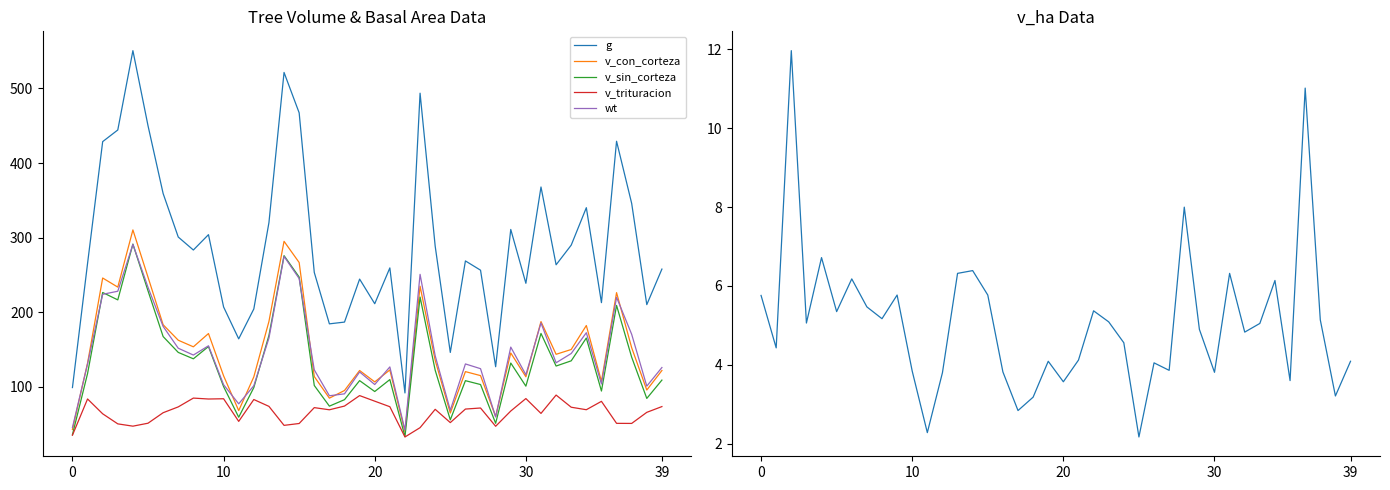

What is the minimum value for g?

91.9